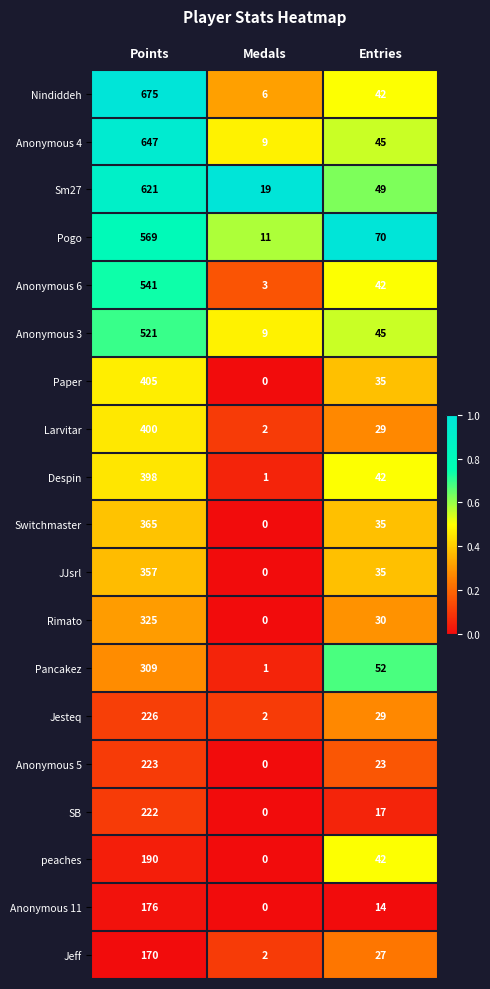

Which series has the largest total across all categories?

Nindiddeh